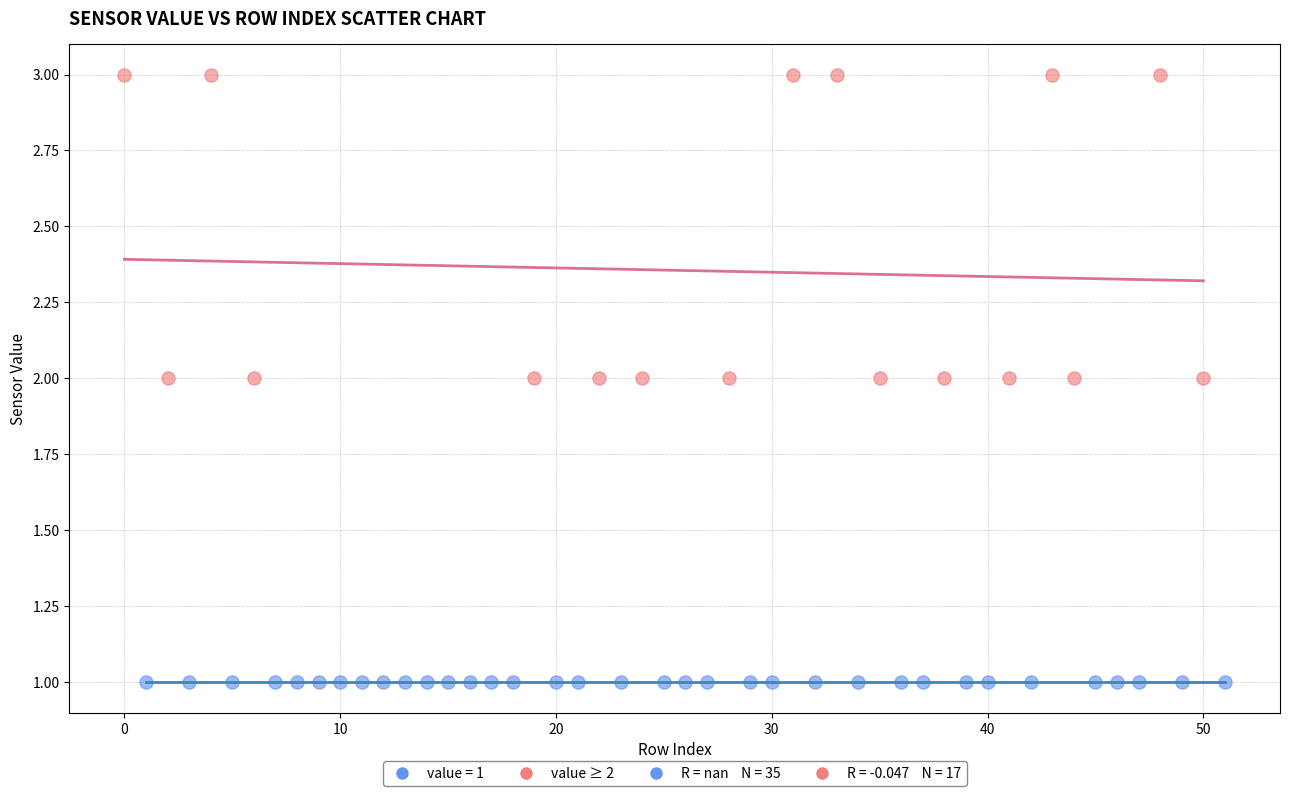

Which series reaches the maximum Y coordinate?

value ≥ 2